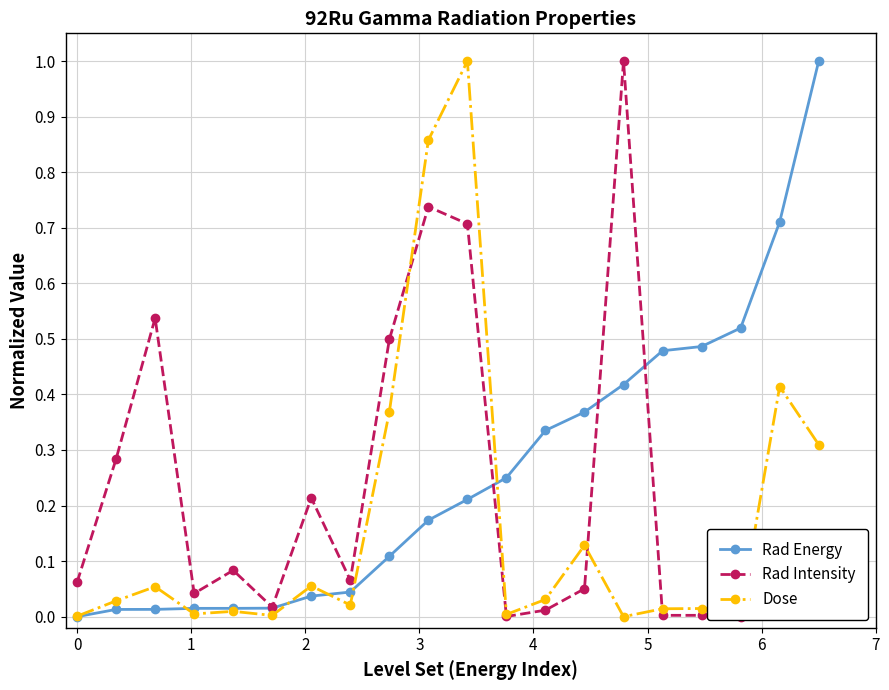

True or false: Dose has more than 2 points higher than both neighbors.

True